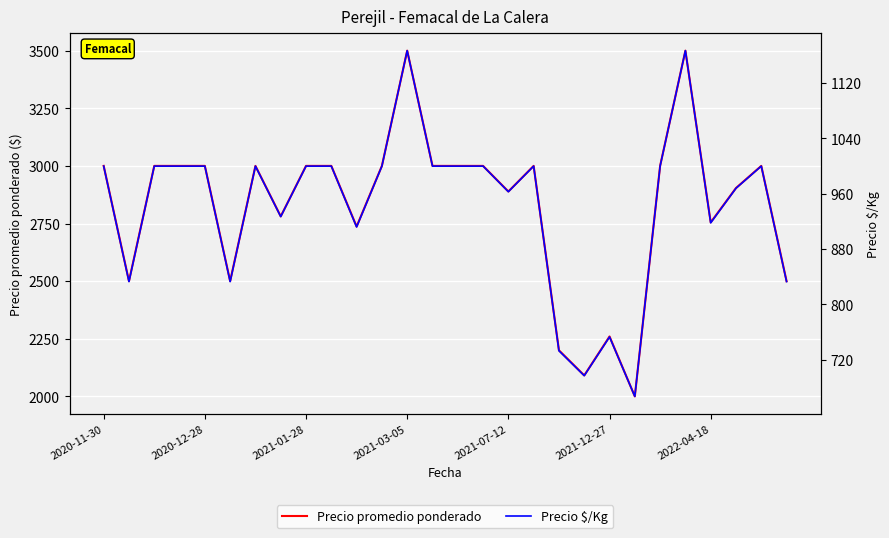

Count the number of categories in the chart.

28